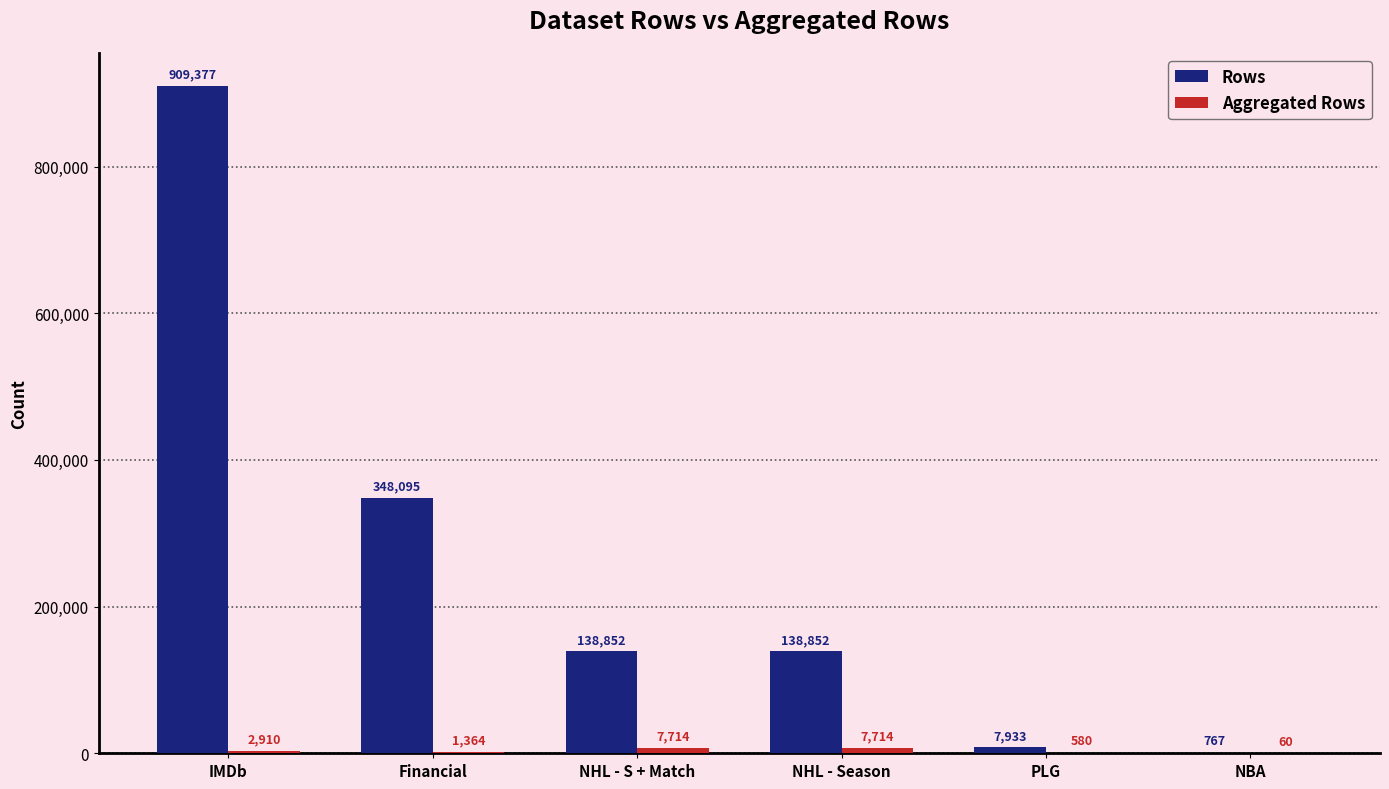

What is the maximum value shown in the chart?

909377